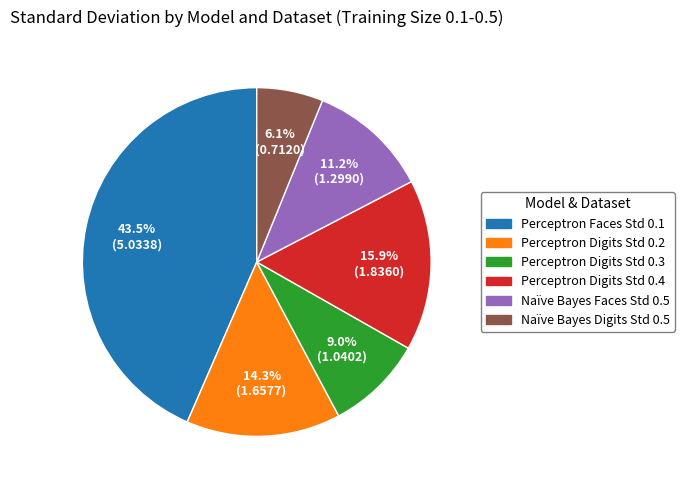

How many segments does this pie chart have?

6